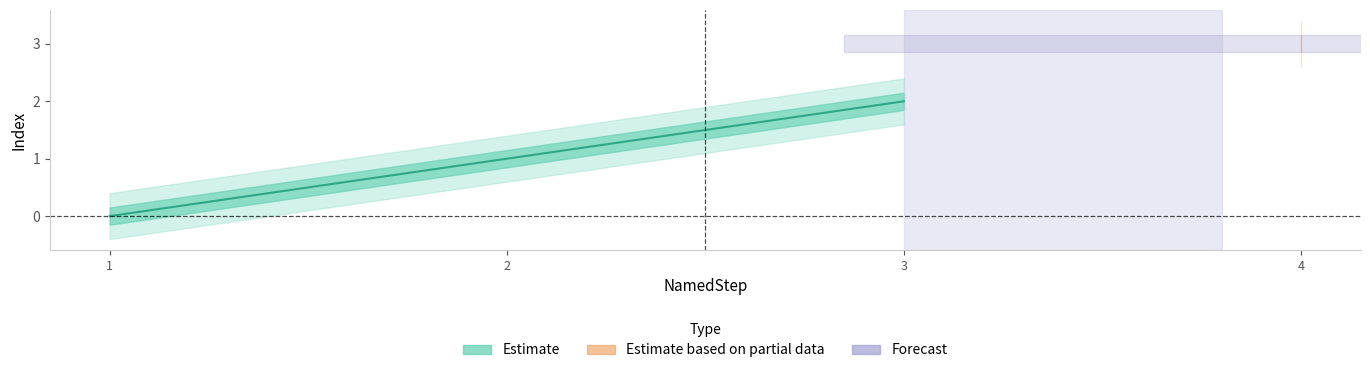

The chart shows a value of 2 at 2. True or false?

False